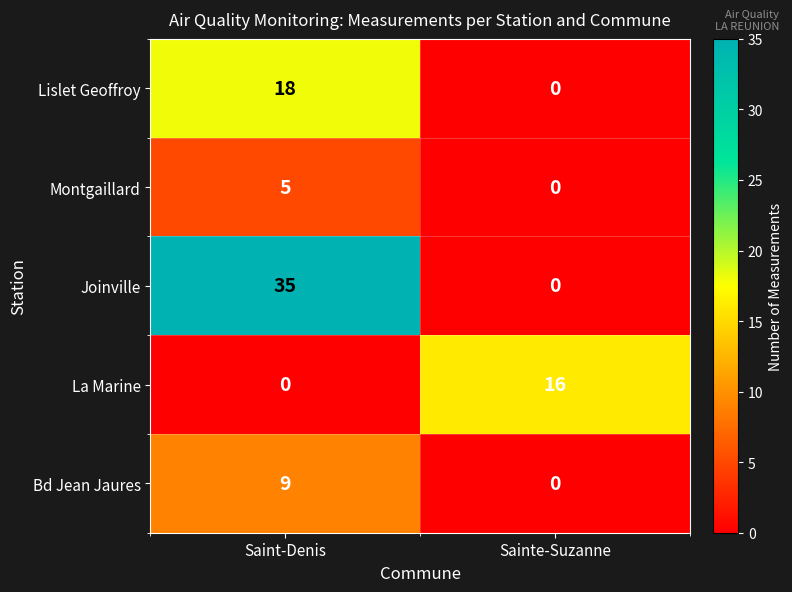

At which category is the sum across all series the highest?

Saint-Denis